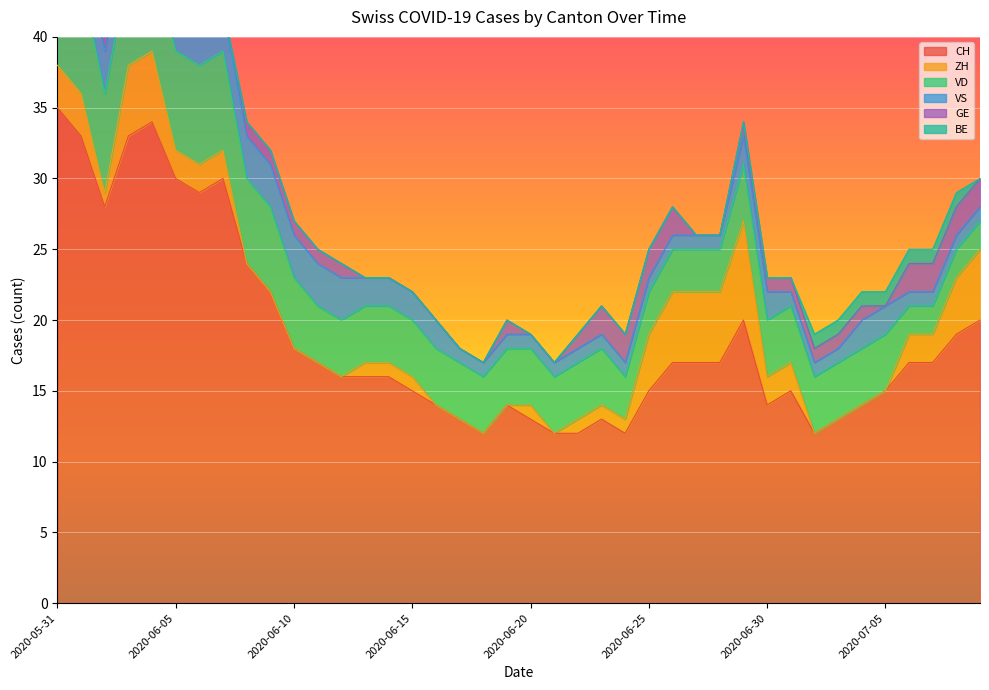

Between 2020-06-14 and 2020-06-22, which is larger?

2020-06-14